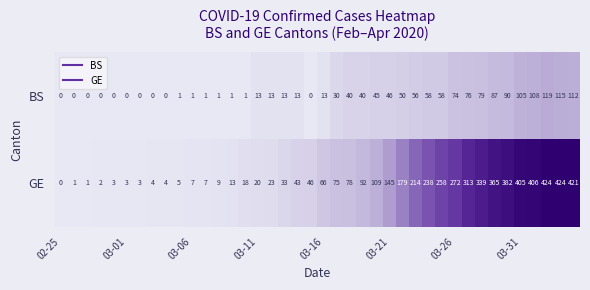

Which series has the widest spread of values?

GE